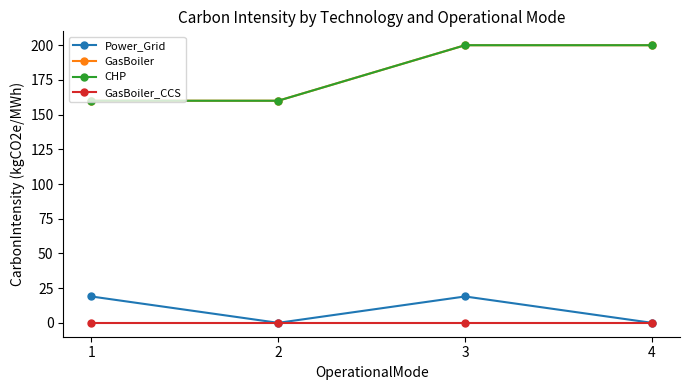

True or false: GasBoiler_CCS and CHP cross at least once.

False